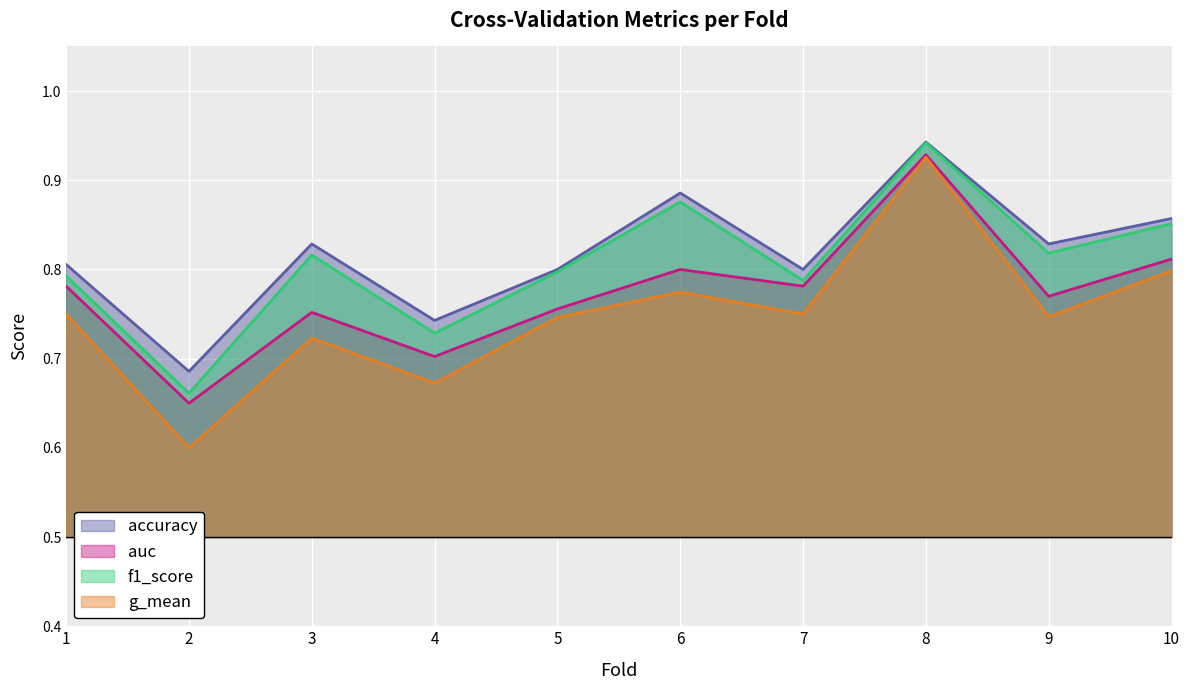

What is the difference between the maximum and minimum values in the g_mean series?

0.3